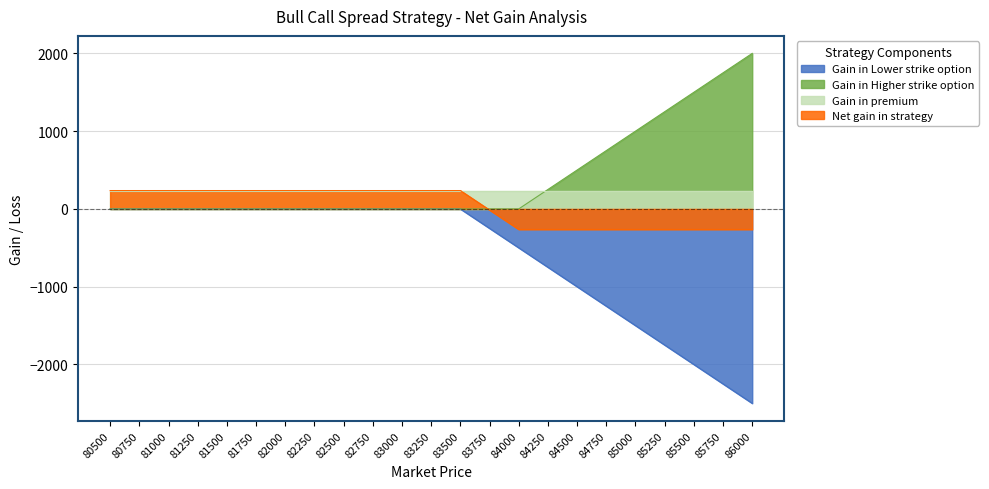

Between 81500 and 82000, which series saw the biggest shift?

Gain in Lower strike option